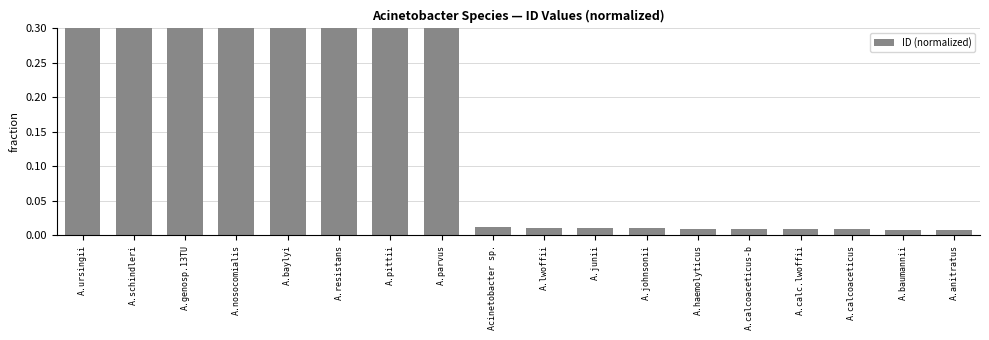

How many data points does each series have?

18